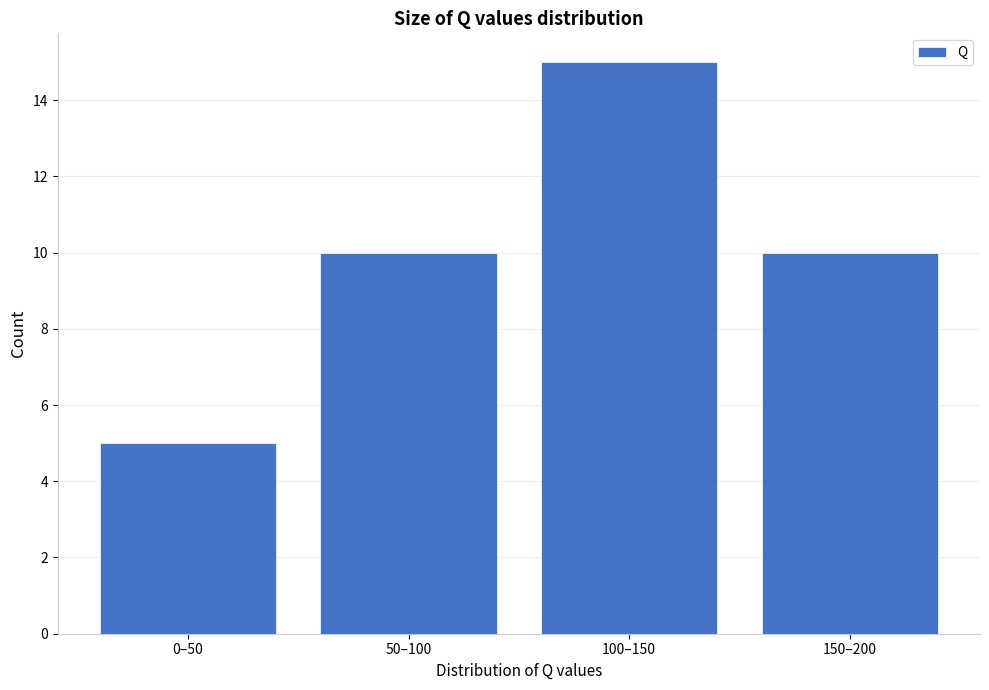

Reading left to right, transcribe all the data shown in this chart.

5	10	15	10